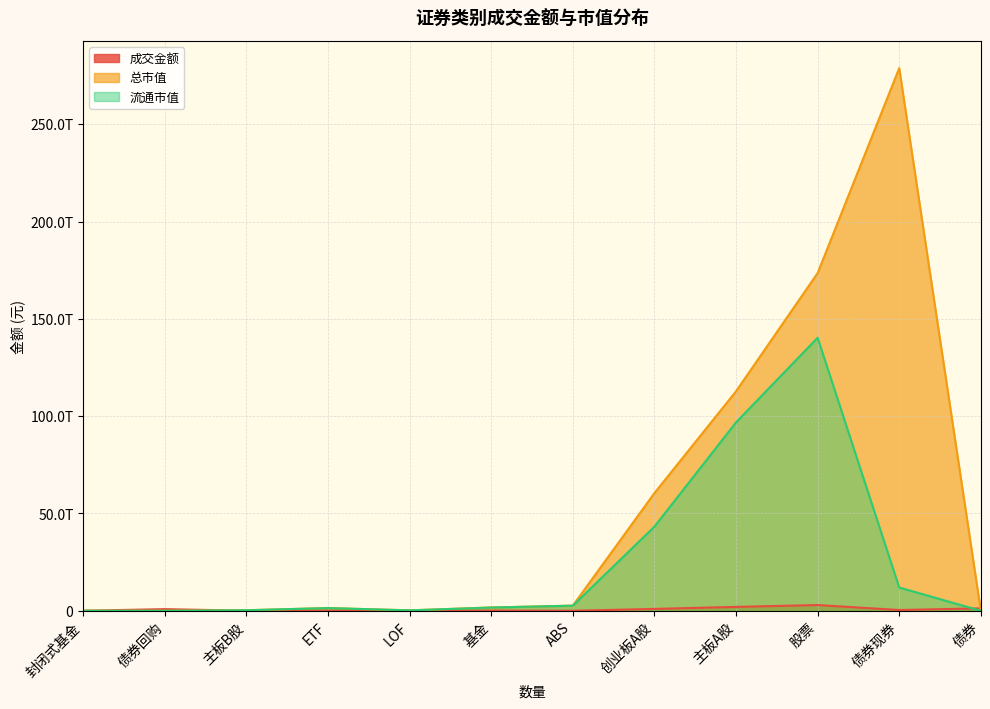

How many distinct data groups are displayed?

3